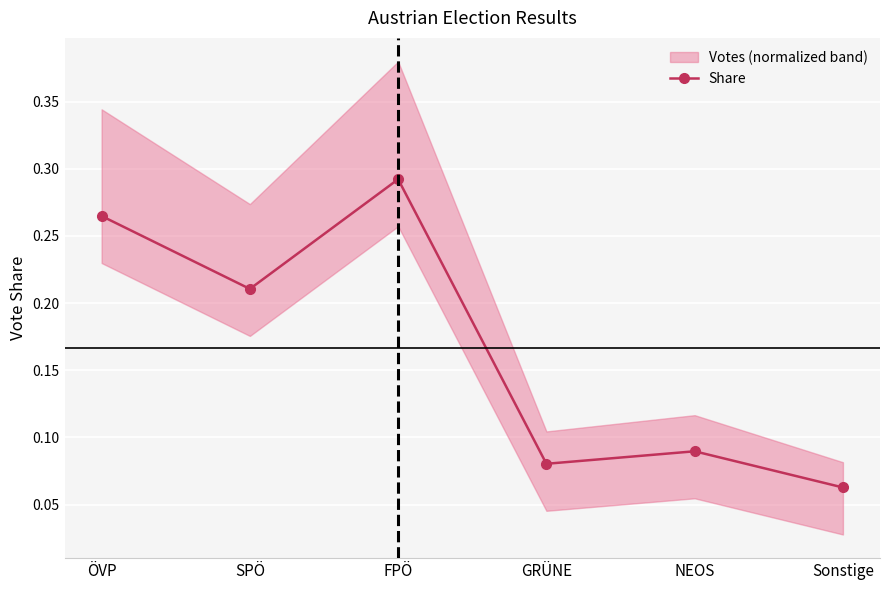

Between SPÖ and Sonstige, which is larger?

SPÖ